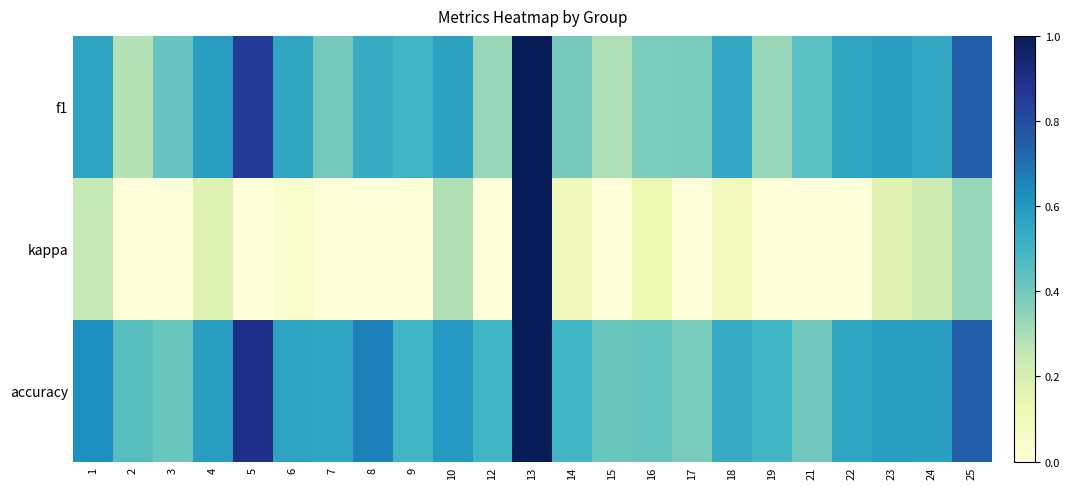

What is the smallest value displayed?

-0.2